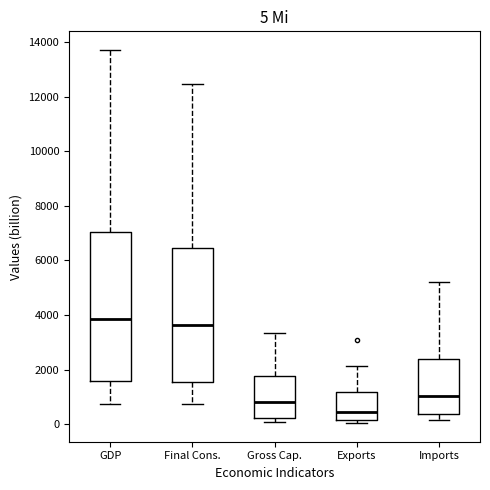

Which box is the tallest, from its lower edge to its upper edge?

GDP